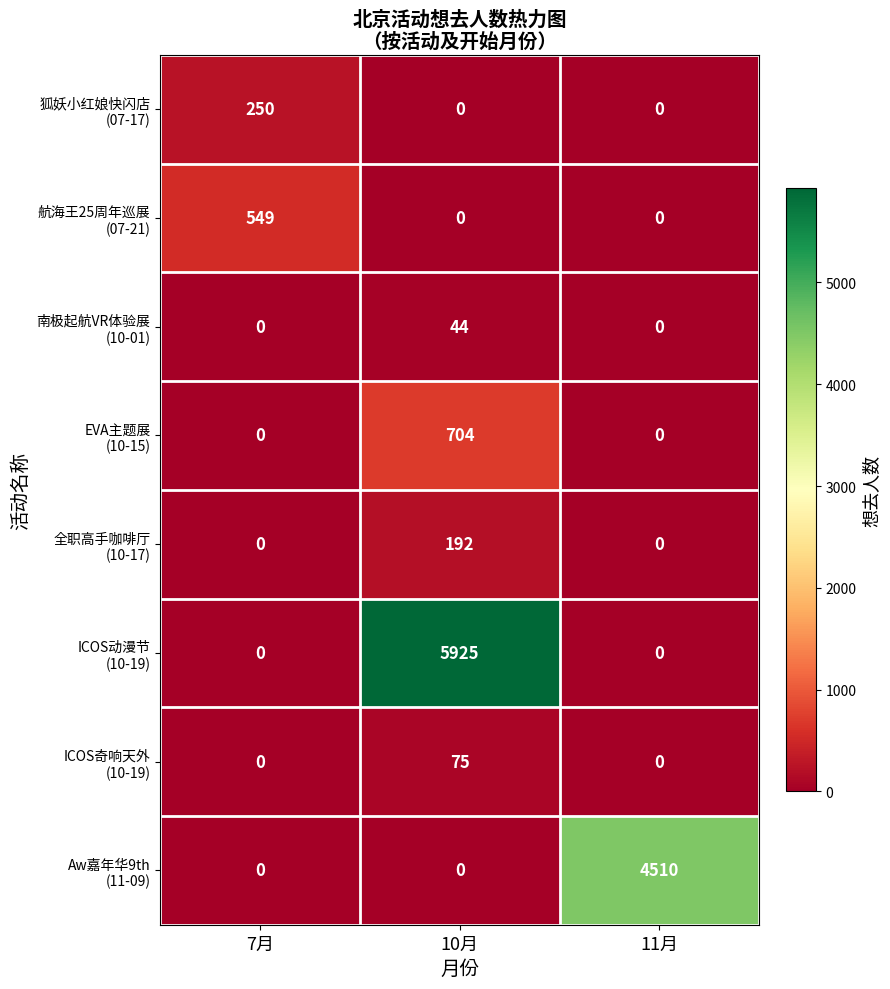

Which label corresponds to the largest value in the chart?

10月